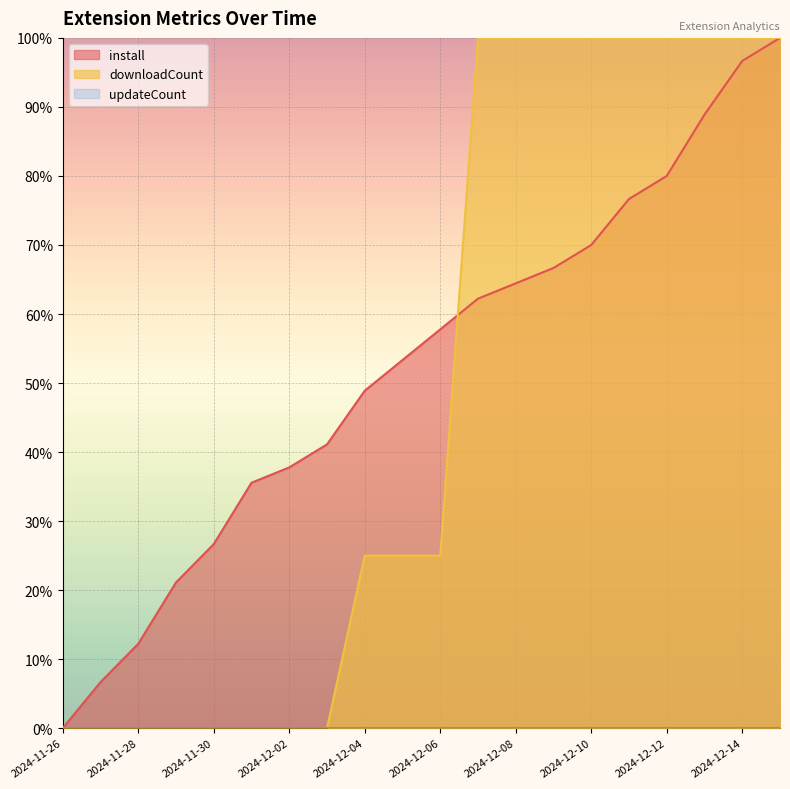

At which label does downloadCount first exceed 25?

2024-12-07